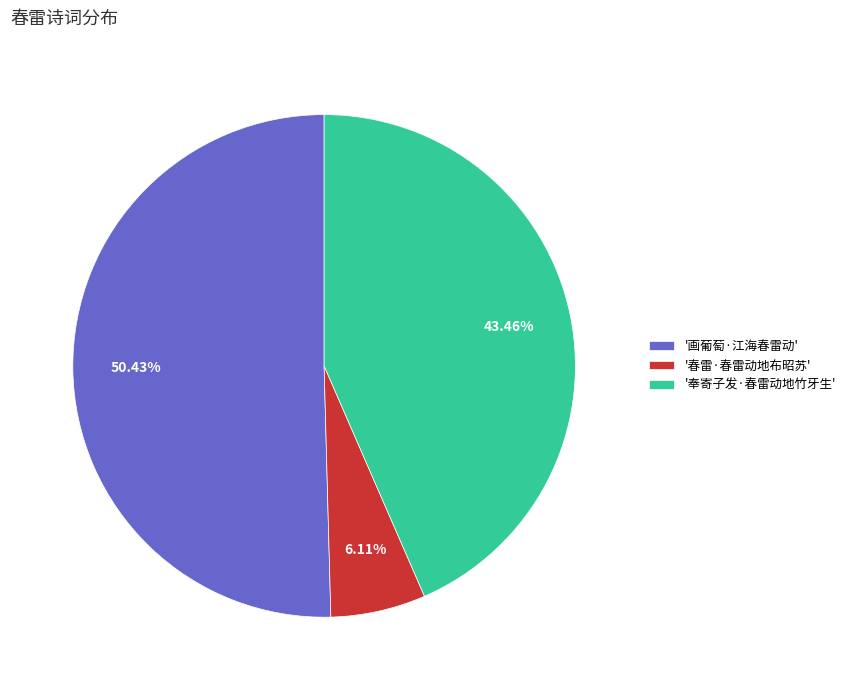

Is there a majority slice in this chart?

Yes